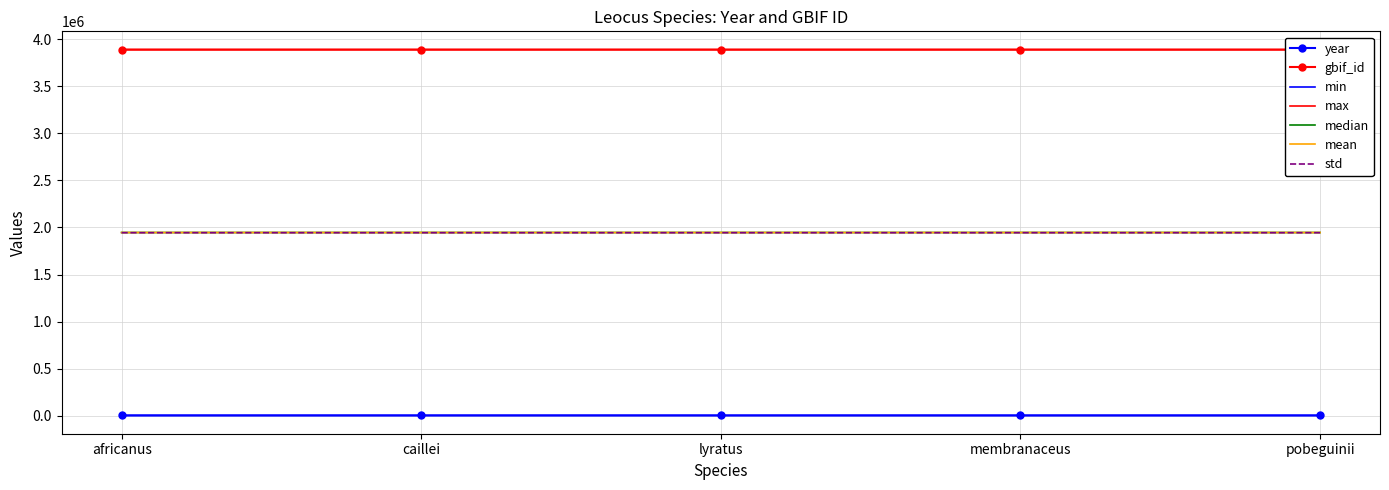

What is the total value across all series at pobeguinii?

3892667